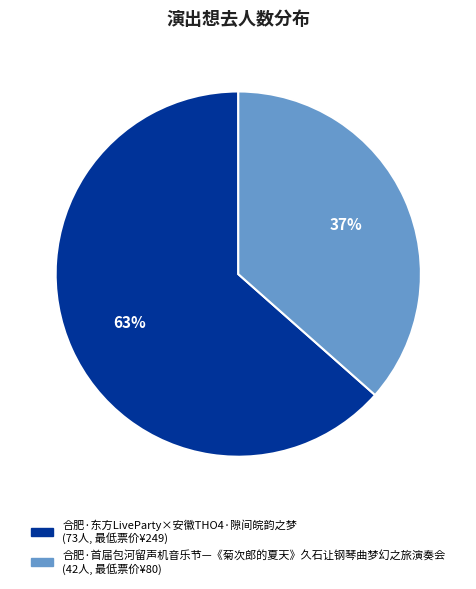

Count the number of slices in the pie.

2